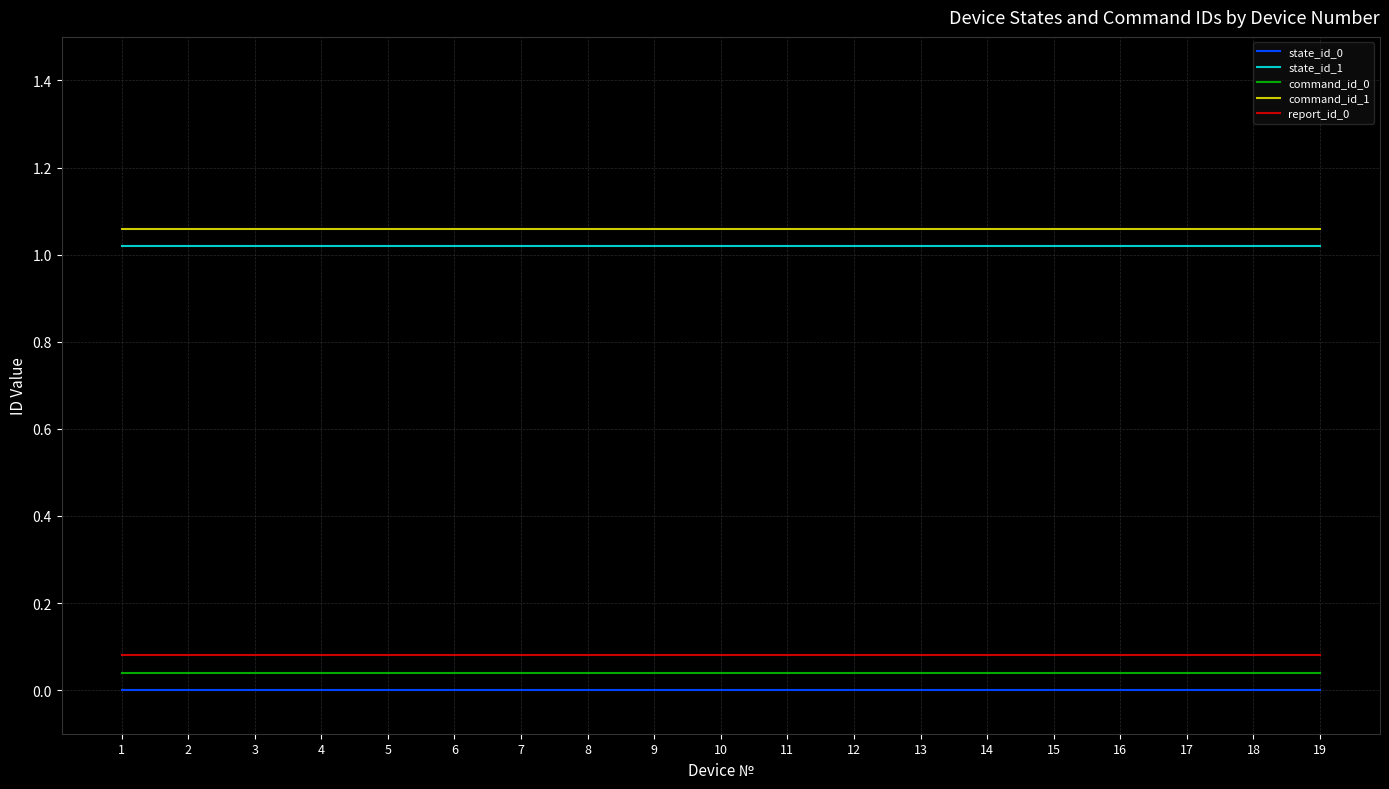

True or false: command_id_0 has a value of 0.0 at 15.

True